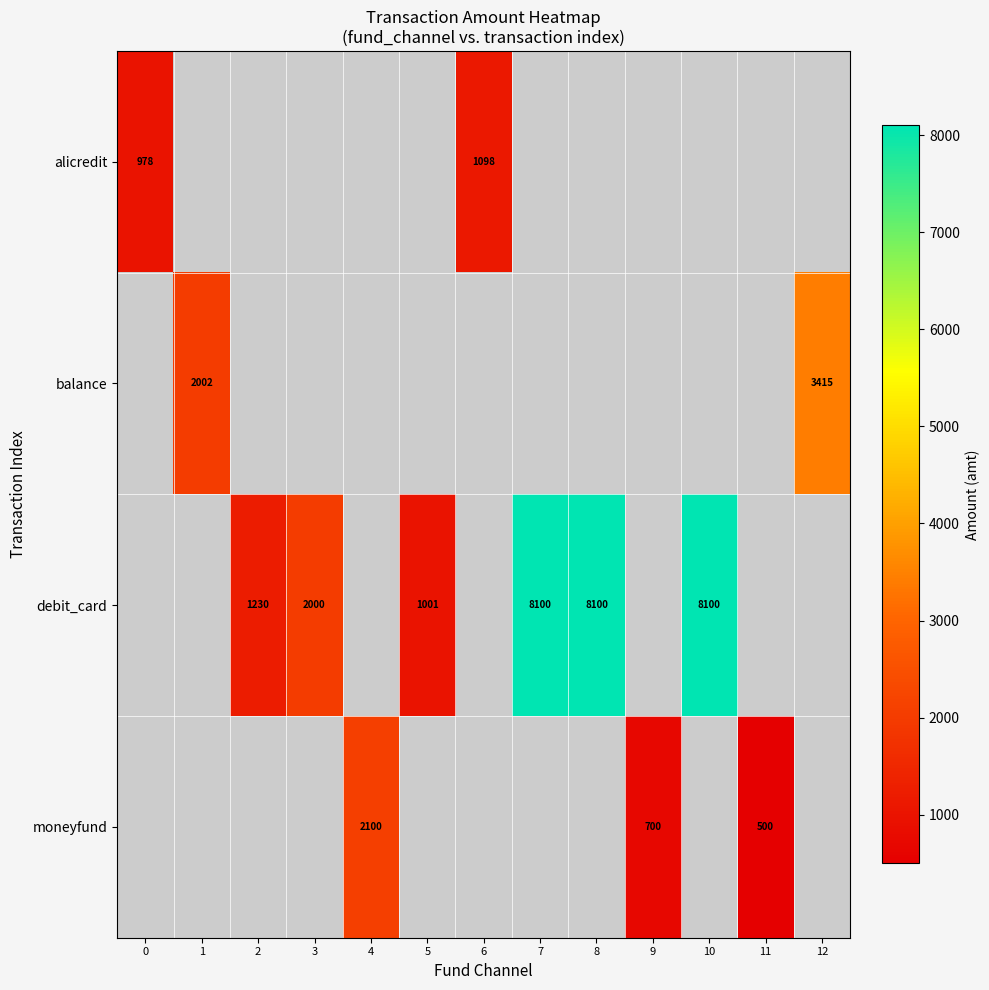

At how many categories does at least one series exceed 3532?

3